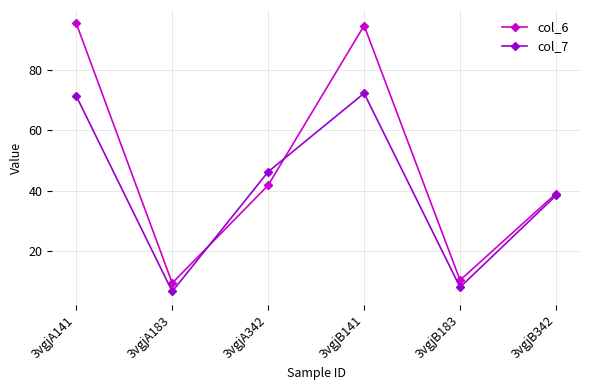

Is the value of col_7 at 3vgjB183 greater than the value of col_6 at 3vgjB141?

No